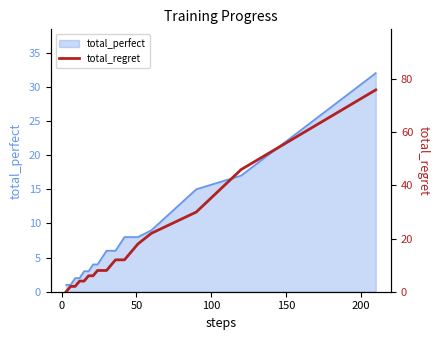

What position from the right is 50?

18